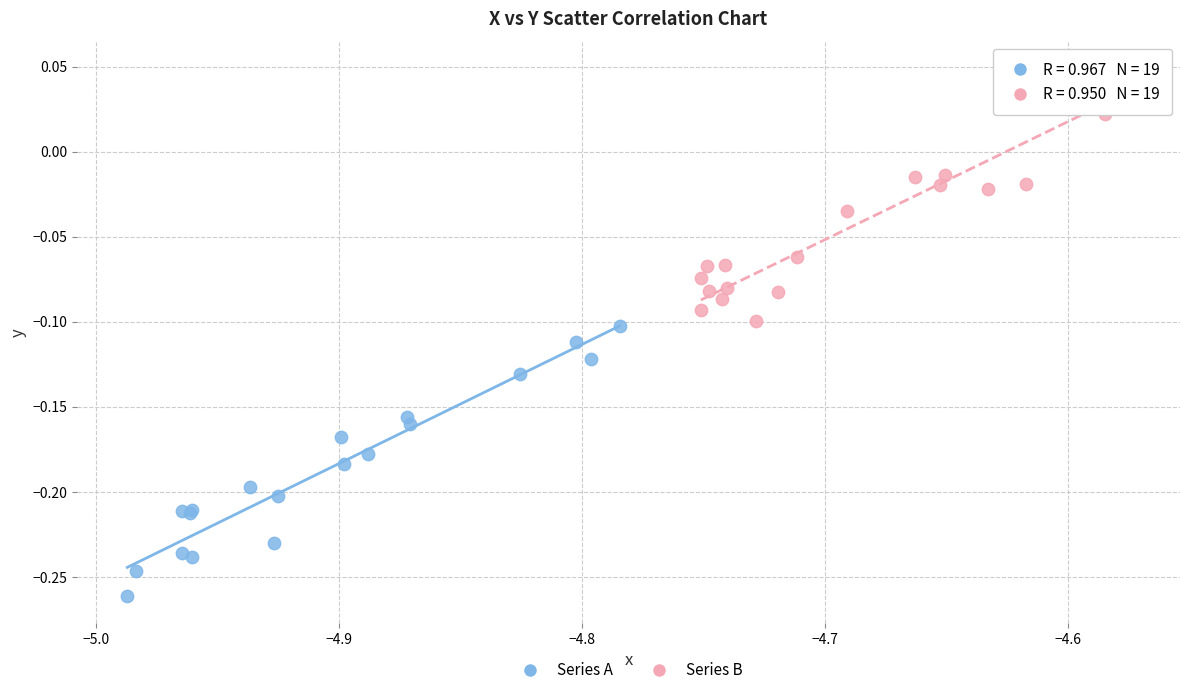

Which series contains the highest Y value?

Series B